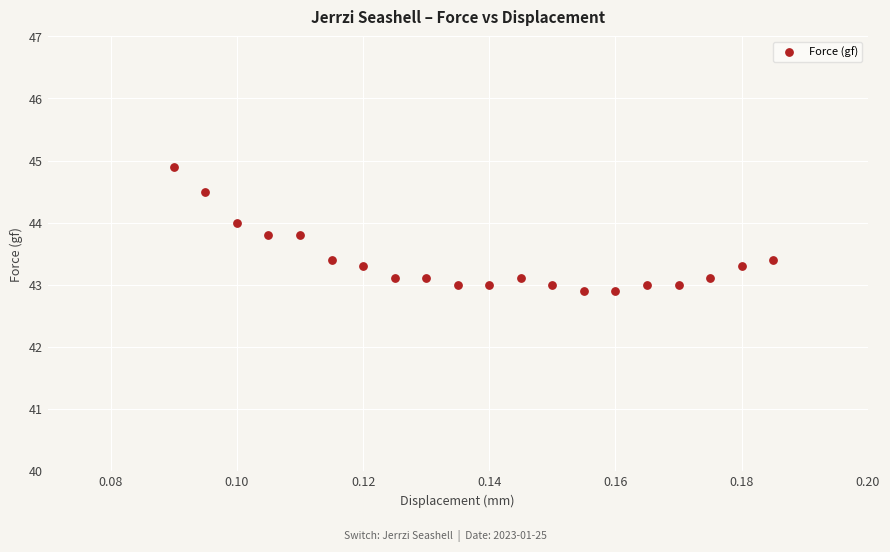

What is the range of Y values (max minus min)?

2.0